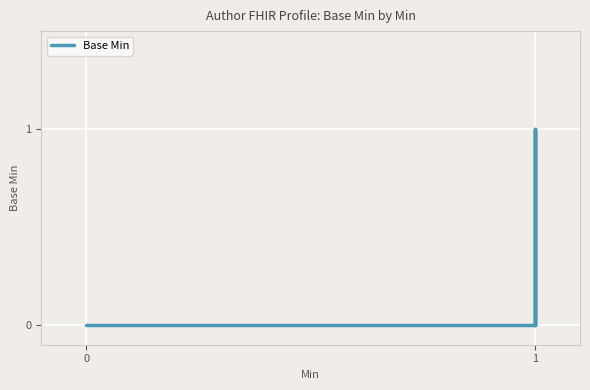

Reading left to right, what are all the values shown in this chart?

0	0	0	0	0	0	0	0	0	0	0	0	0	0	0	0	0	0	0	0	0	0	0	0	0	0	1	0	1